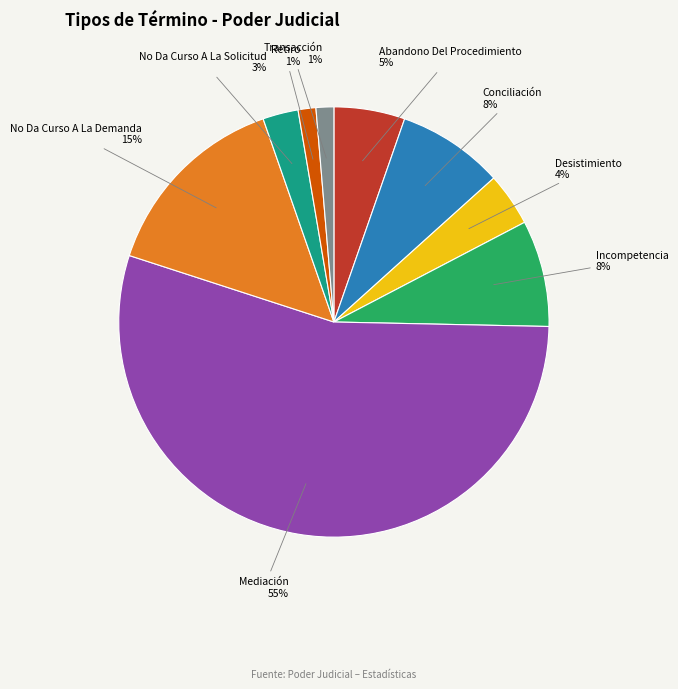

How many slices are in this pie chart?

9